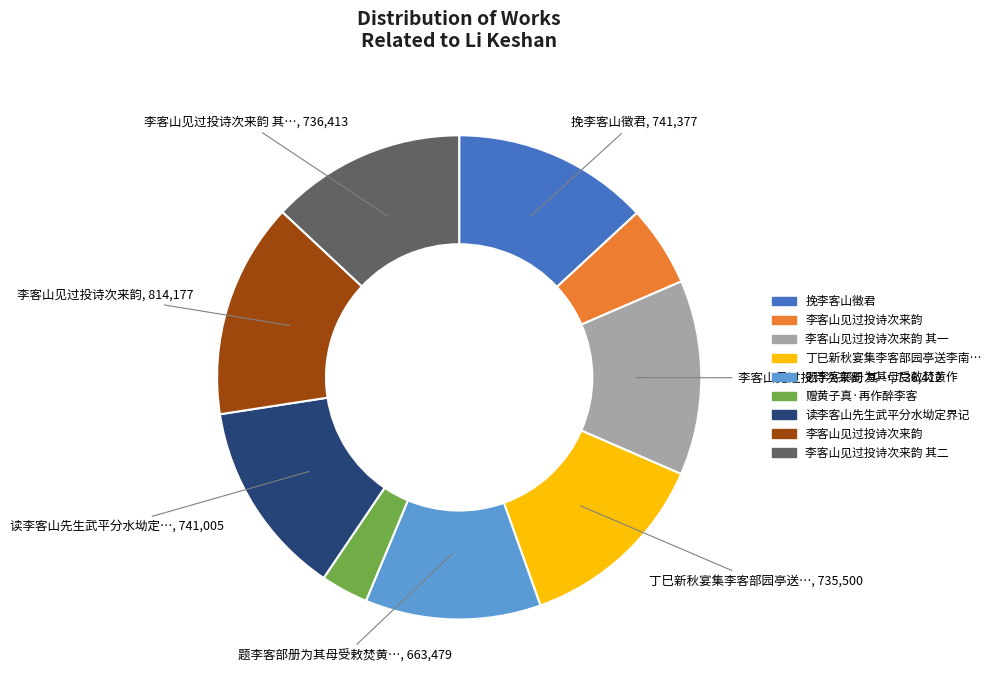

Is there a majority slice in this chart?

No